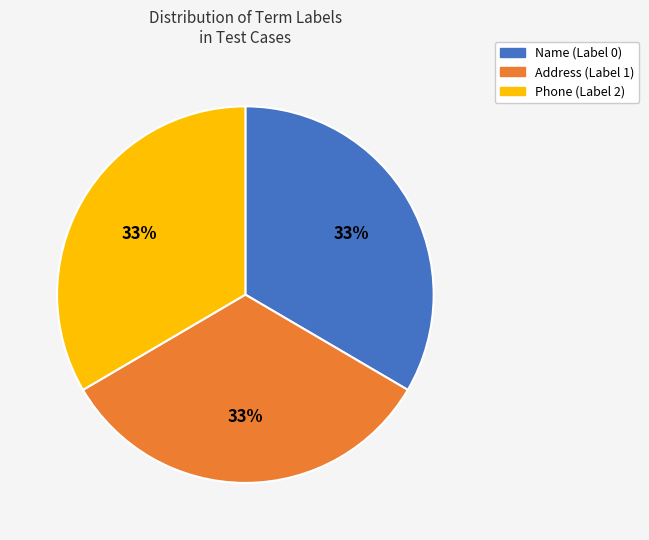

Do Address (Label 1) and Name (Label 0) together represent more than half of the pie?

Yes